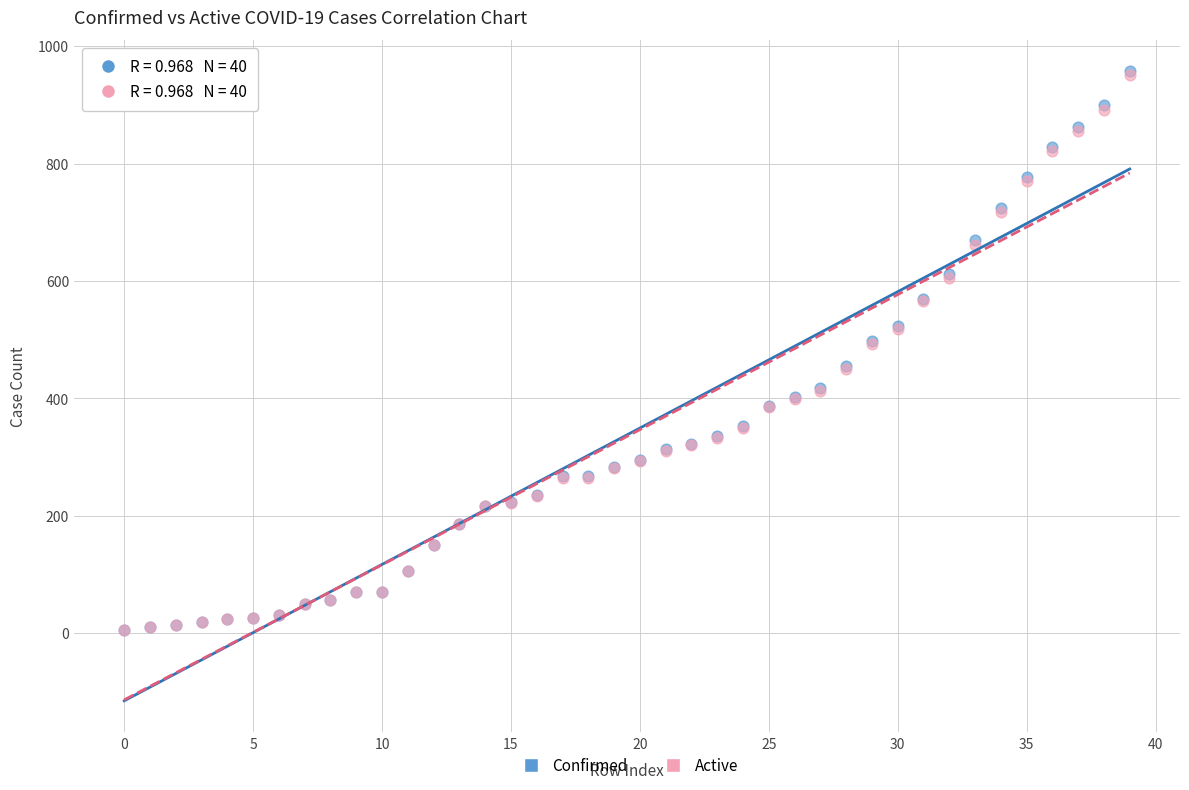

What are all the series names shown in the legend?

Confirmed, Active